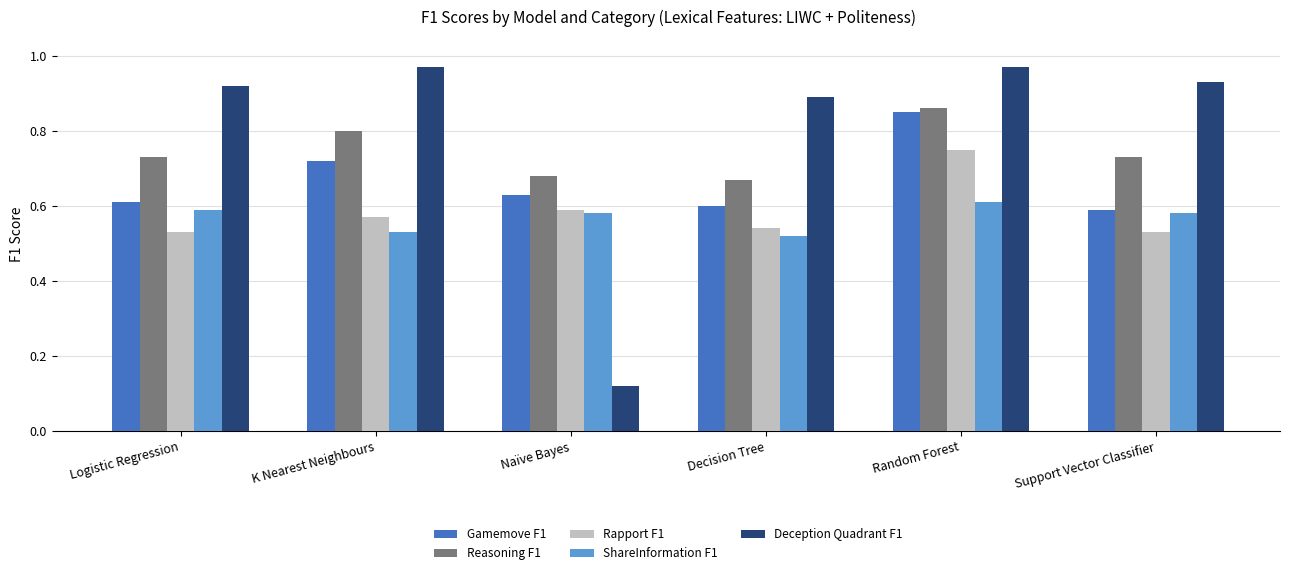

What is the sum of the Deception Quadrant F1 values at Naïve Bayes and Random Forest?

1.1